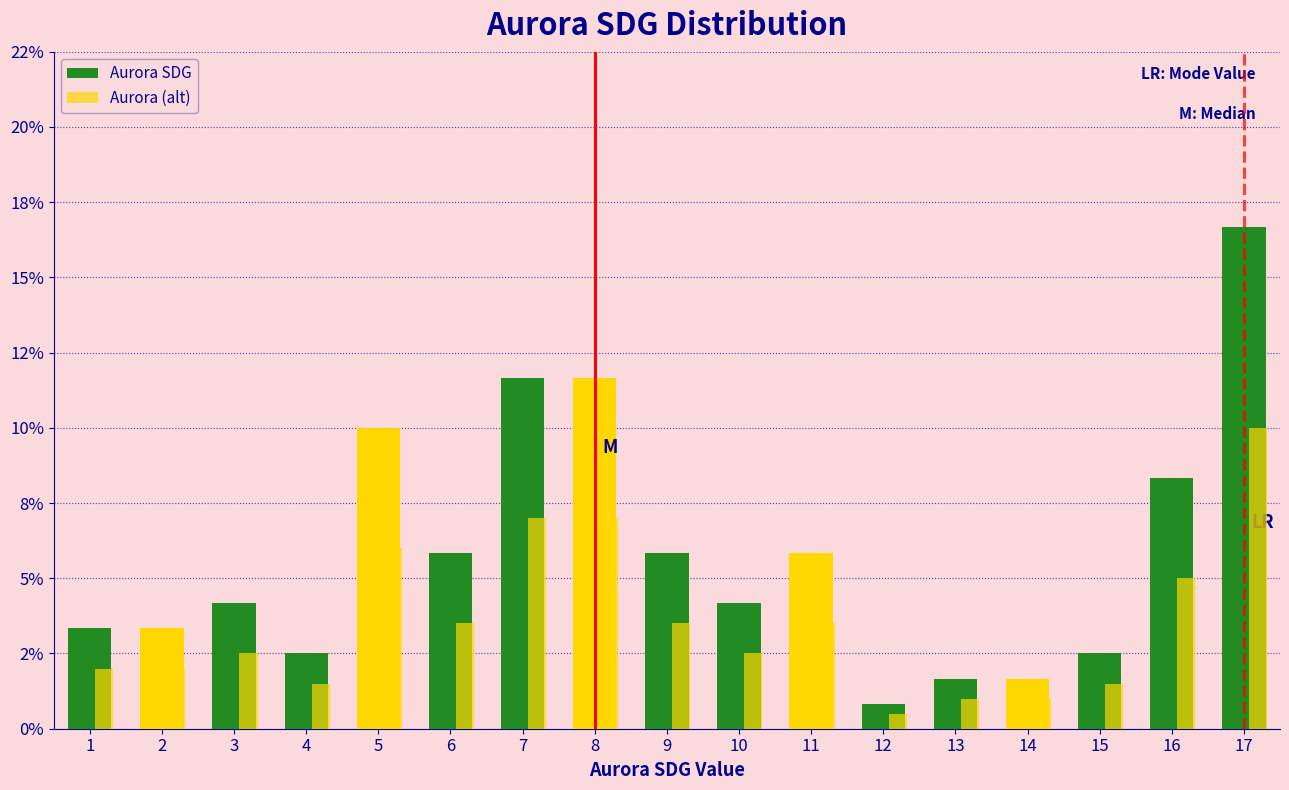

Are the bars horizontal?

No